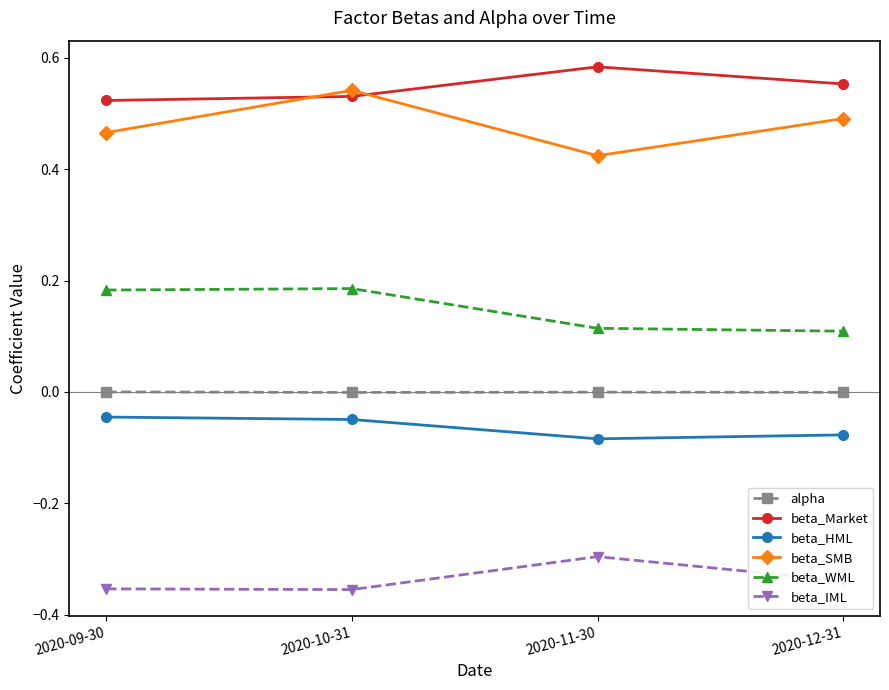

True or false: beta_Market has a value of 0.2 at 2020-10-31.

False